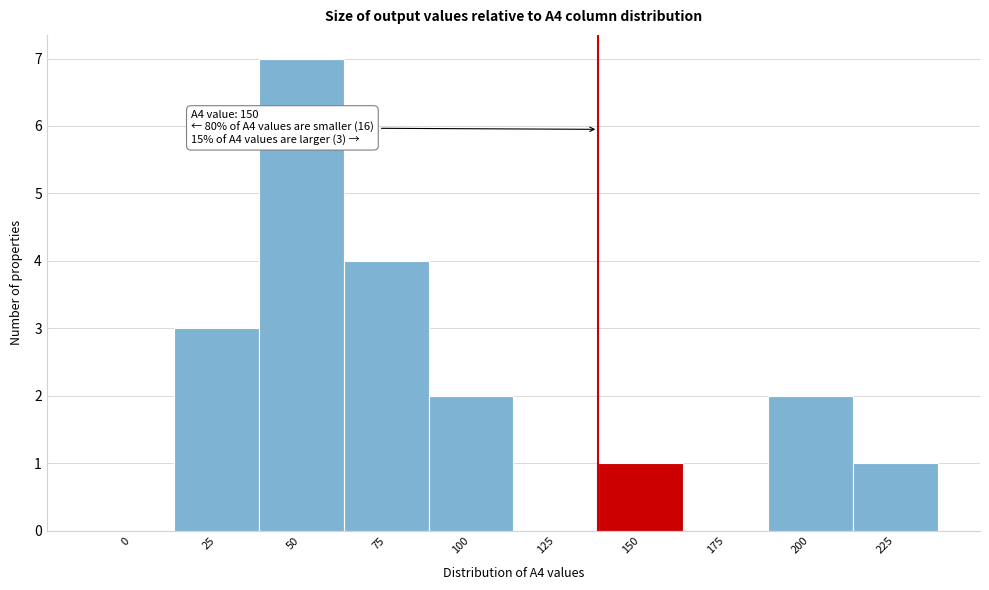

Reading right to left, extract all data points from this chart.

225=1	200=2	175=0	150=1	125=0	100=2	75=4	50=7	25=3	0=0